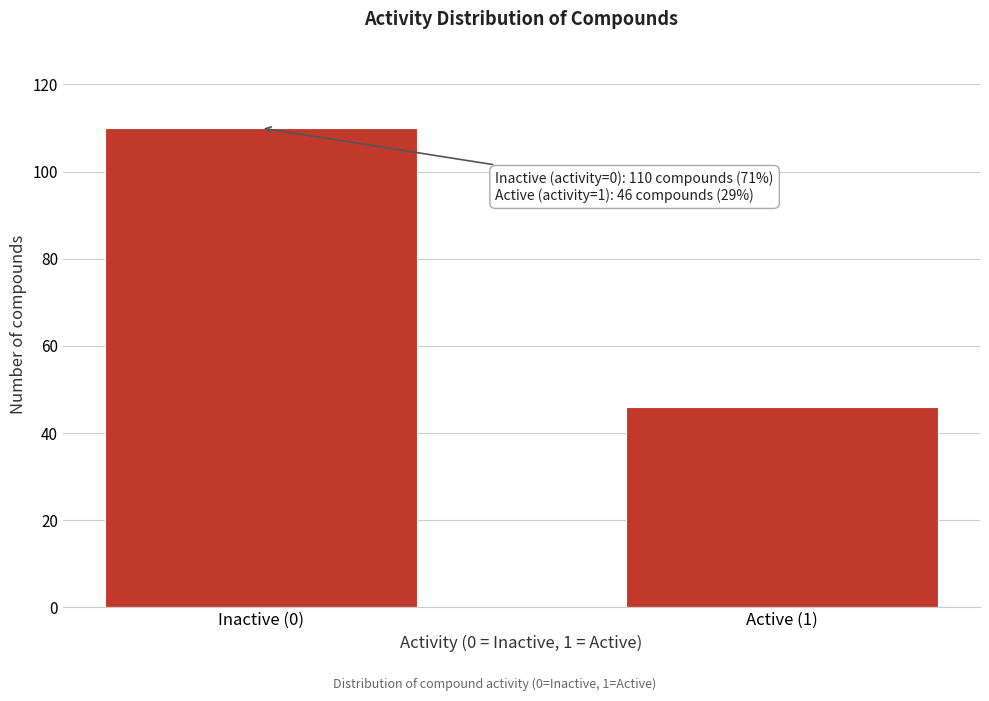

Reading left to right, transcribe all the data shown in this chart.

110	46